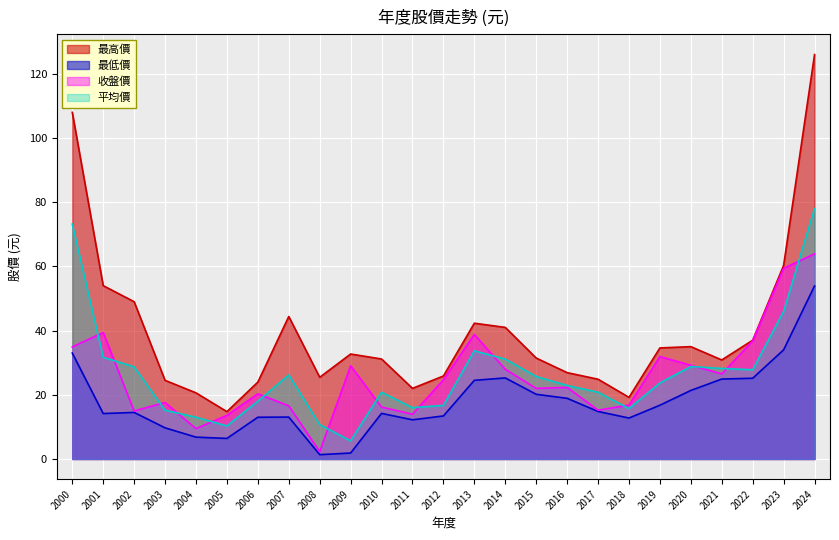

True or false: 收盤價 and 平均價 cross at least once.

True